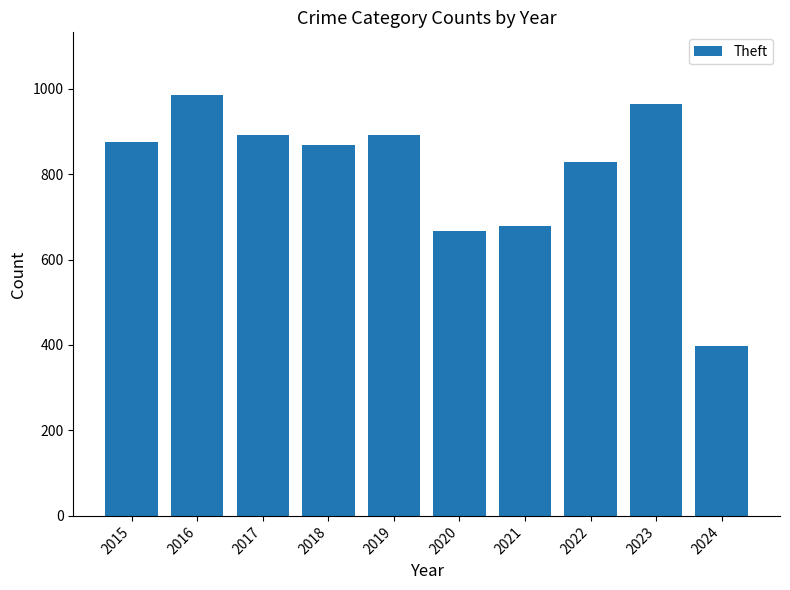

Count the number of categories in the chart.

10